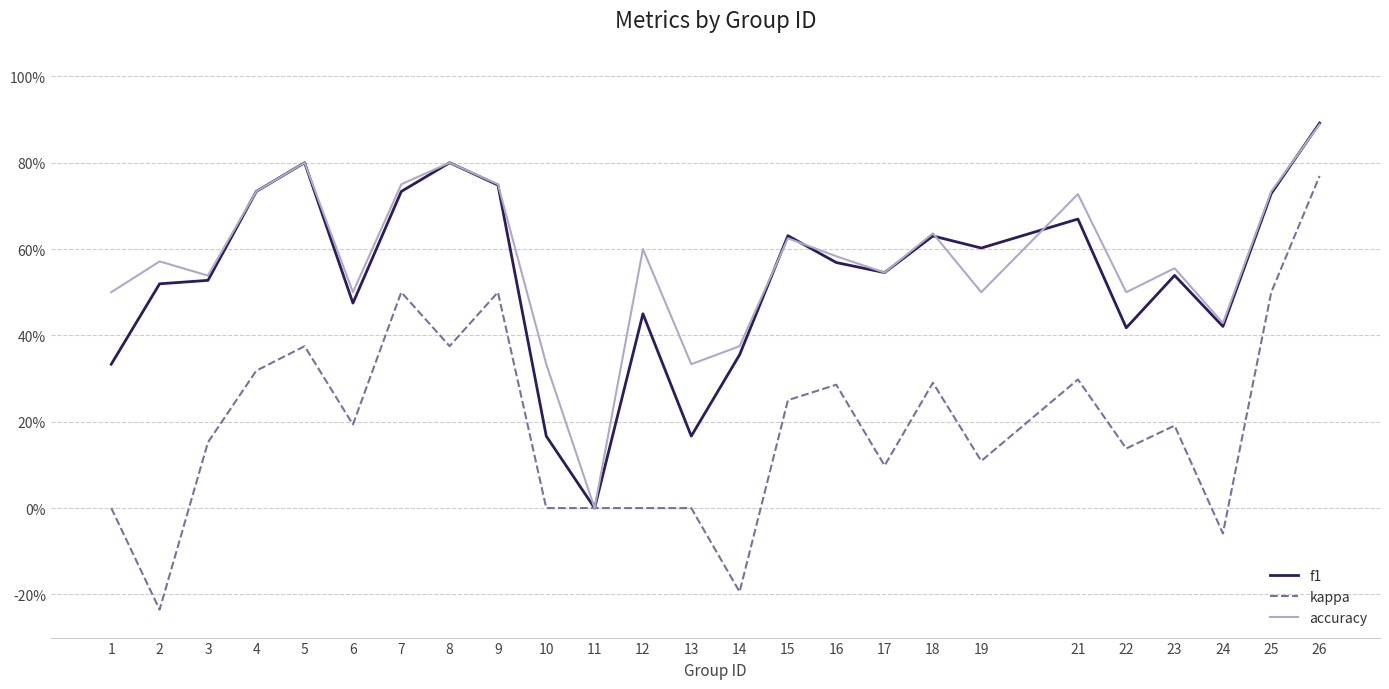

What is the sum of all kappa values?

4.9